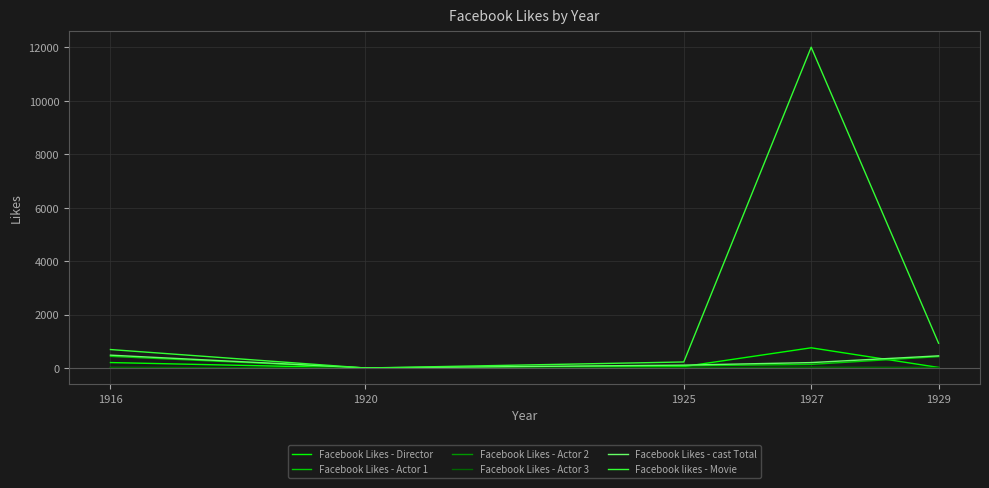

What are all the series names shown in the legend?

Facebook Likes - Director, Facebook Likes - Actor 1, Facebook Likes - Actor 2, Facebook Likes - Actor 3, Facebook Likes - cast Total, Facebook likes - Movie